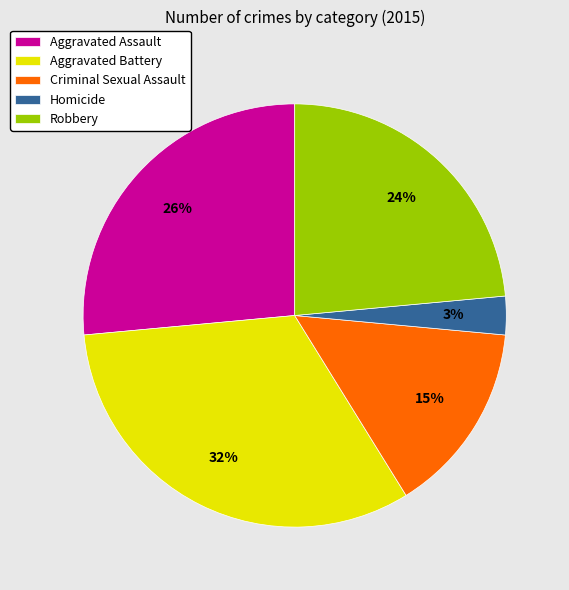

The Criminal Sexual Assault slice represents 15% of the pie. True or false?

True